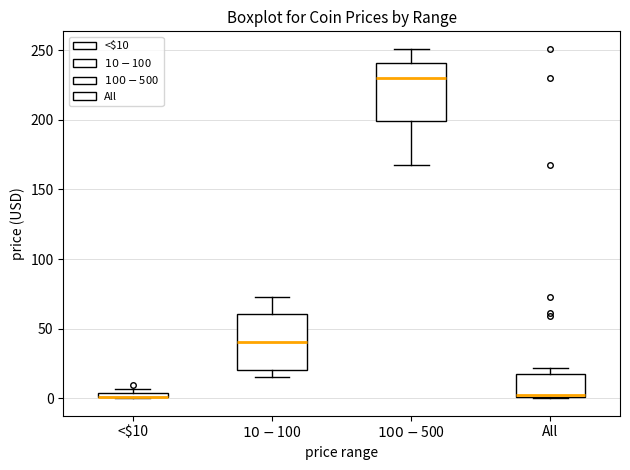

Where is the upper edge of the box for All on the y-axis? The values are not printed on the chart, so give them approximately, as read against the axis.

20